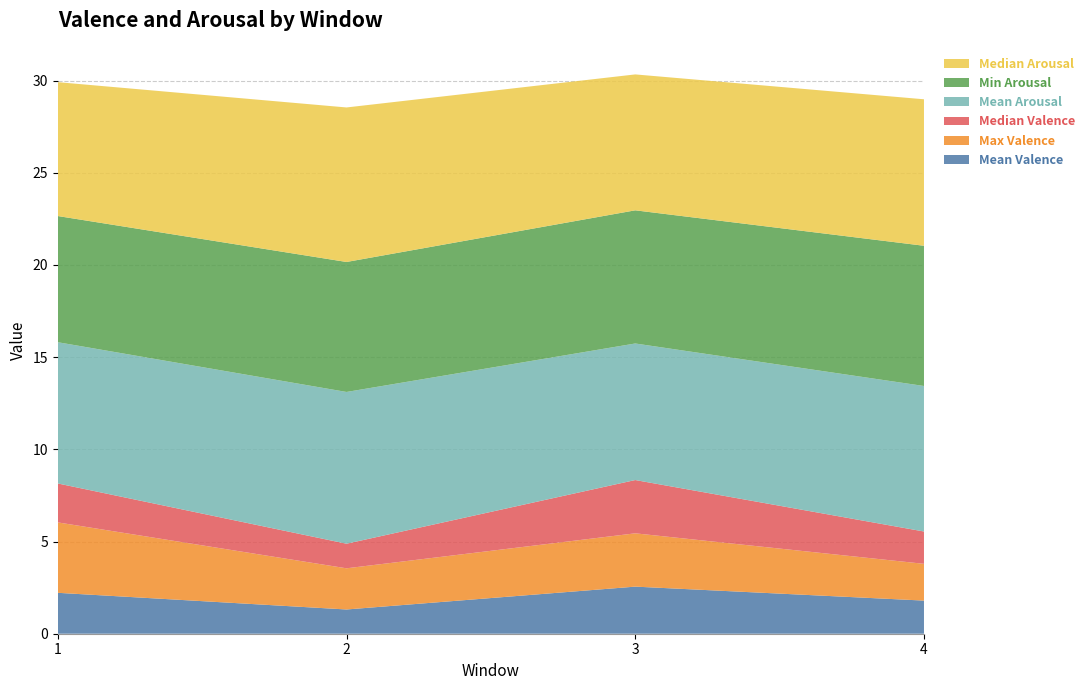

Reading right to left, transcribe all the data shown in this chart.

Mean Valence: 4=1.8	3=2.6	2=1.3	1=2.2
Max Valence: 4=2.0	3=2.9	2=2.2	1=3.8
Median Valence: 4=1.8	3=2.9	2=1.3	1=2.1
Mean Arousal: 4=7.9	3=7.4	2=8.2	1=7.7
Min Arousal: 4=7.6	3=7.2	2=7.0	1=6.8
Median Arousal: 4=7.9	3=7.4	2=8.4	1=7.3